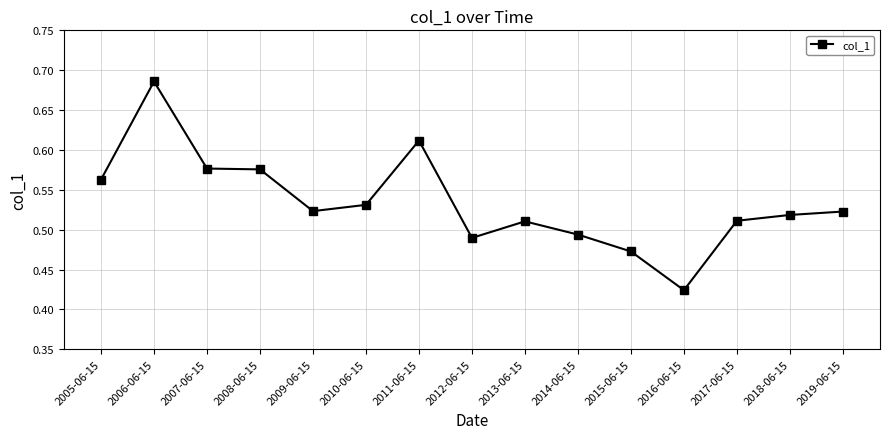

Which has a higher value, 2018-06-15 or 2014-06-15?

2018-06-15